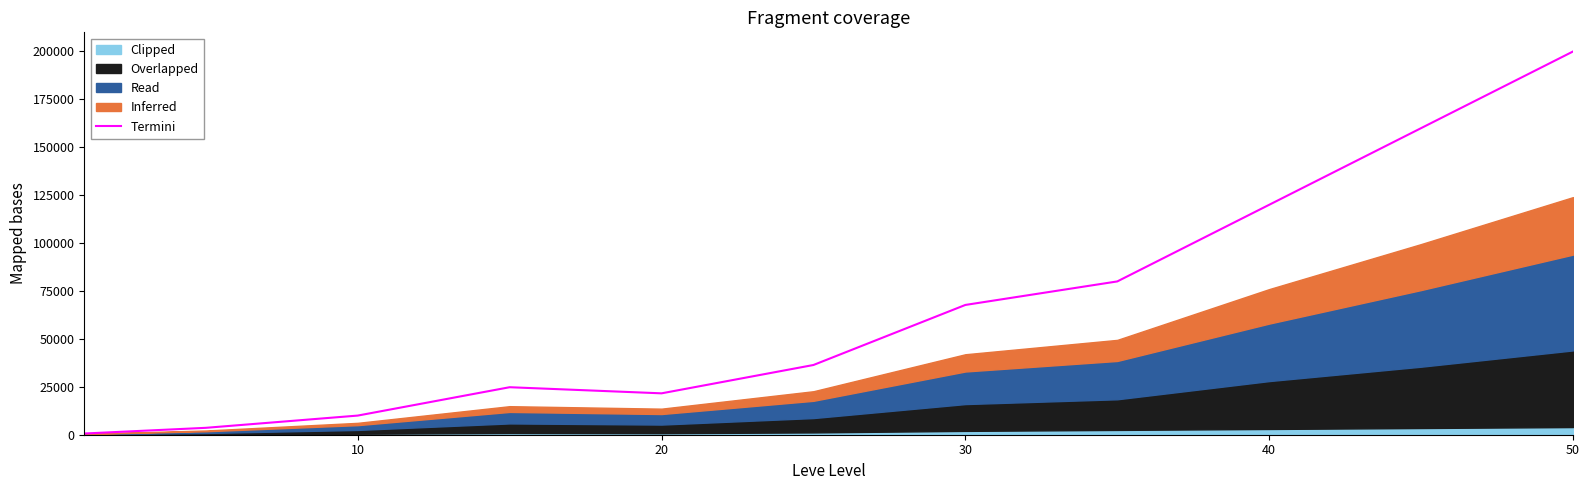

What is the value of the 10th point from the left?

160000